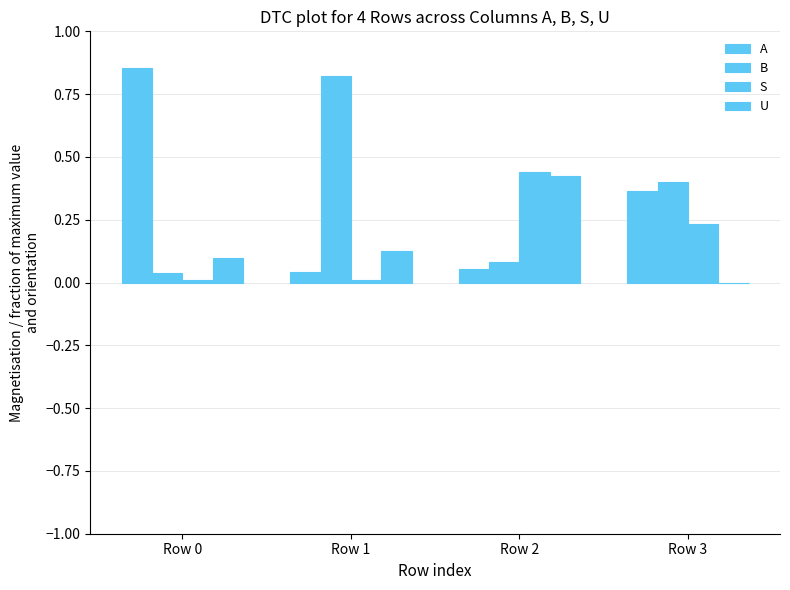

Count the number of data series in this chart.

4